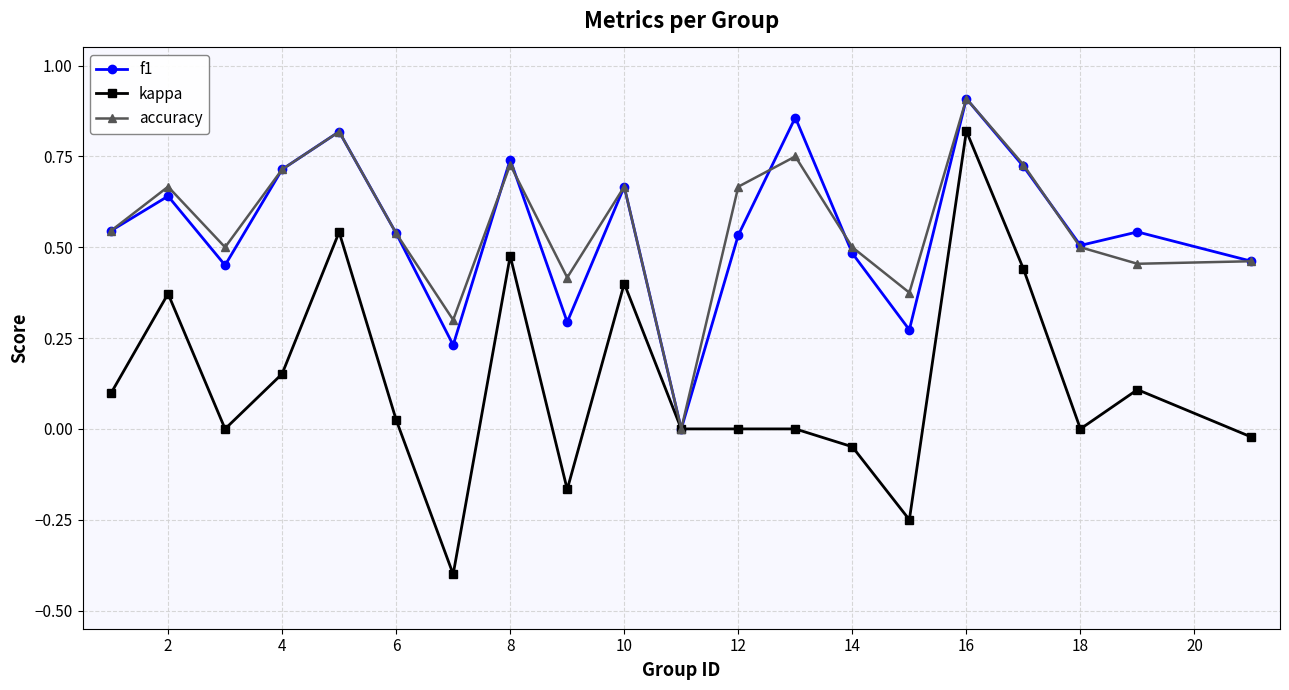

Which series has the widest spread of values?

kappa